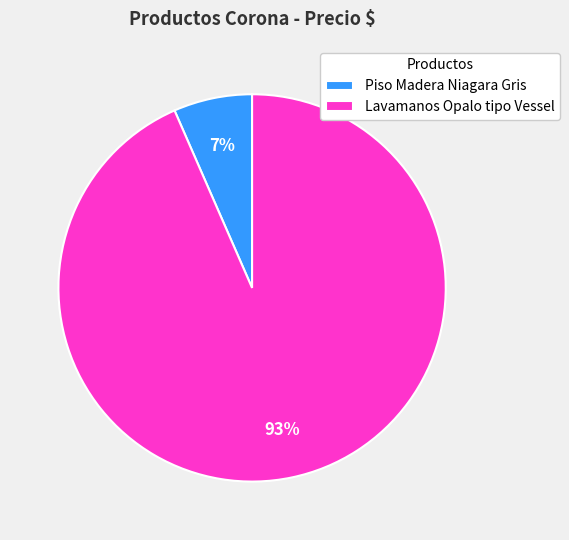

To the nearest percent, what is the average slice percentage?

50%